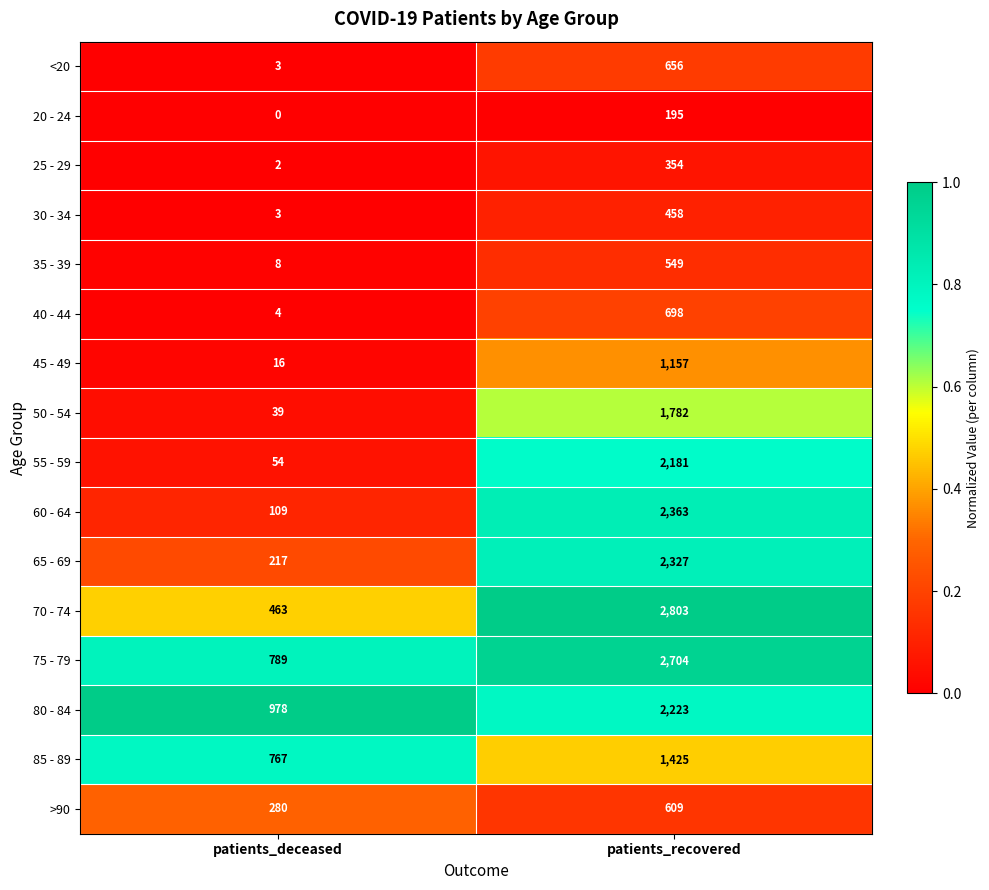

At how many categories does at least one series exceed 0?

2